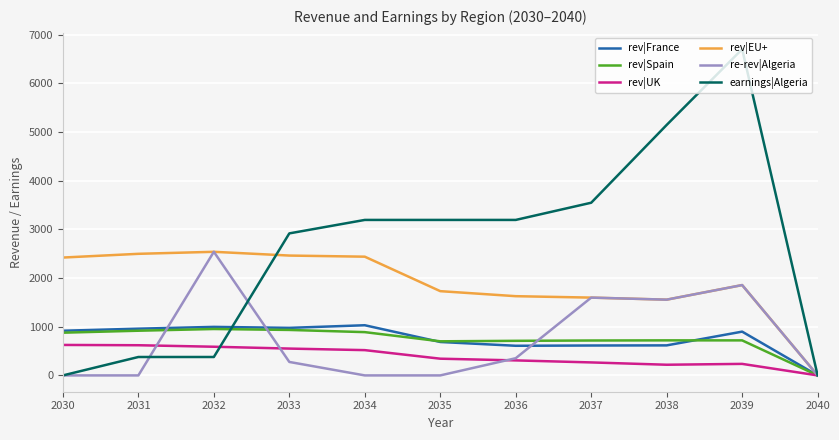

True or false: rev|Spain and re-rev|Algeria cross at least once.

True